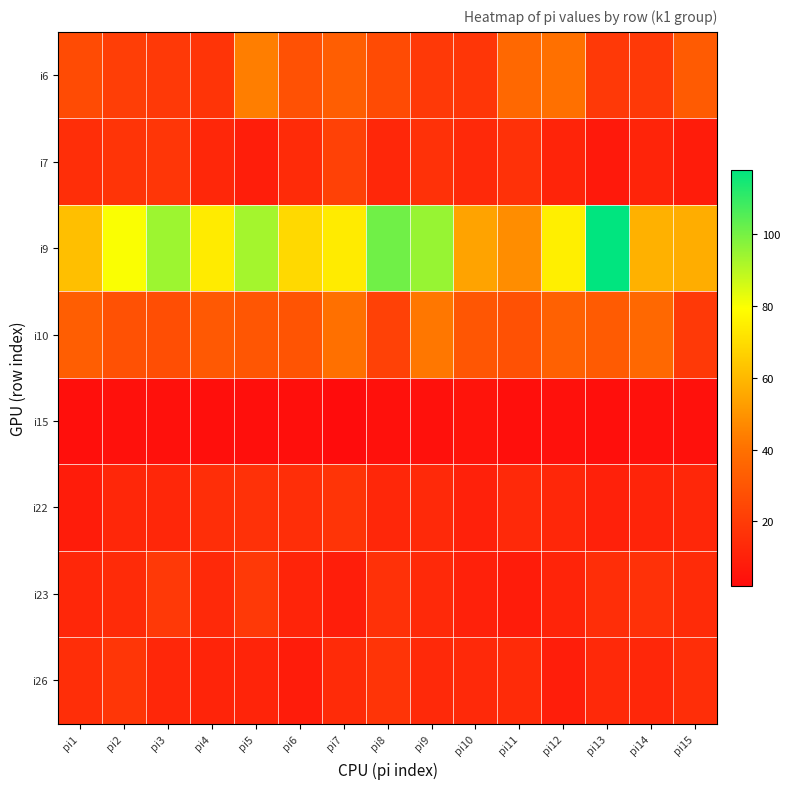

List the series in order of their peak value, lowest first.

i15, i22, i26, i23, i7, i10, i6, i9